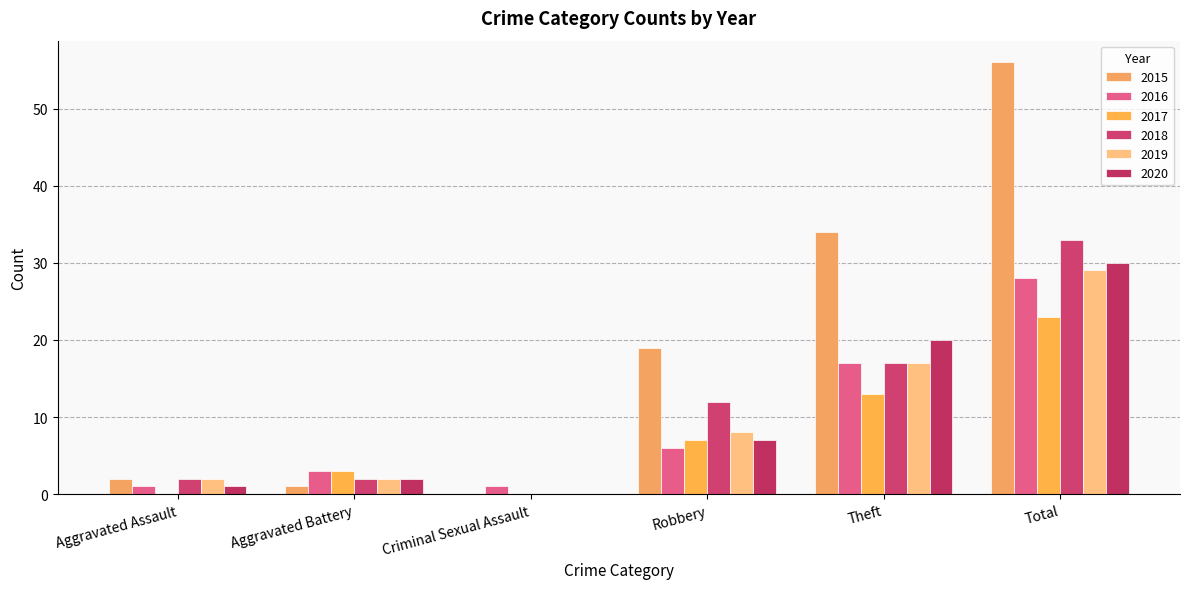

How many series are shown in this chart?

6